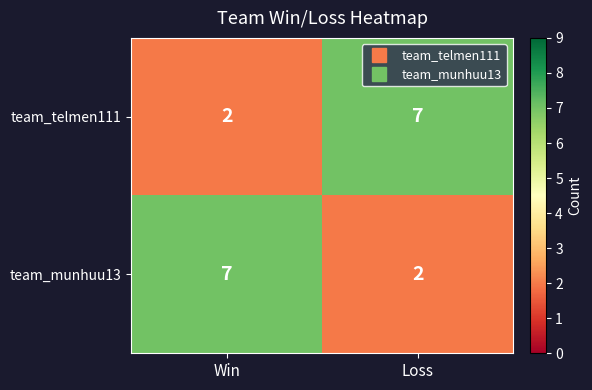

Reading left to right, list all the values displayed in this chart.

team_telmen111: Win=2	Loss=7
team_munhuu13: Win=7	Loss=2